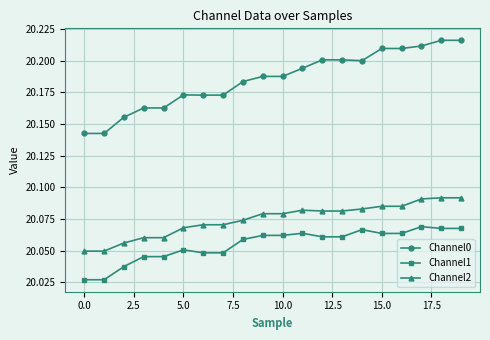

Which series has the largest range (max minus min)?

Channel0